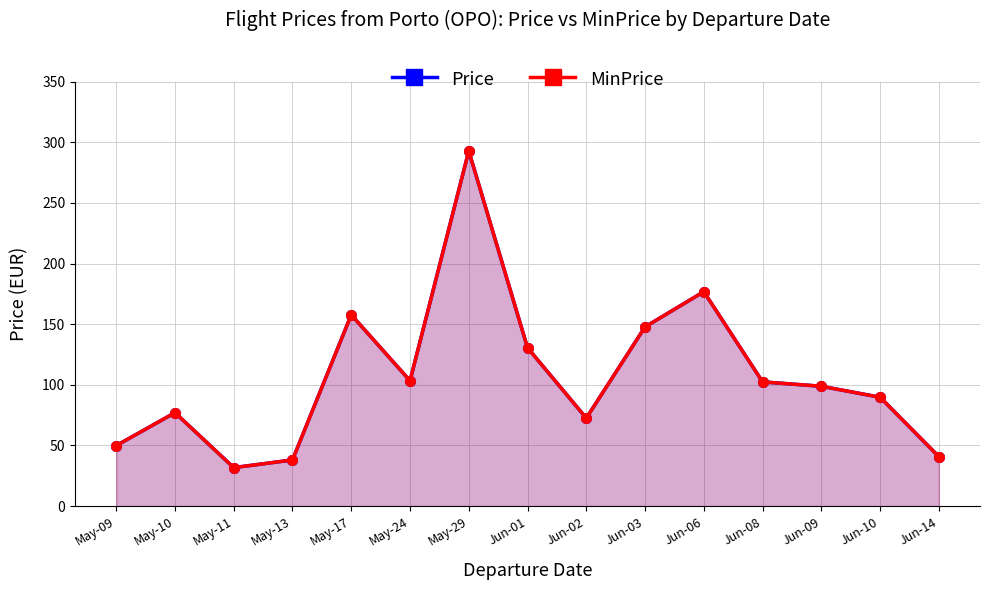

True or false: MinPrice has a value of 72.5 at Jun-02.

True